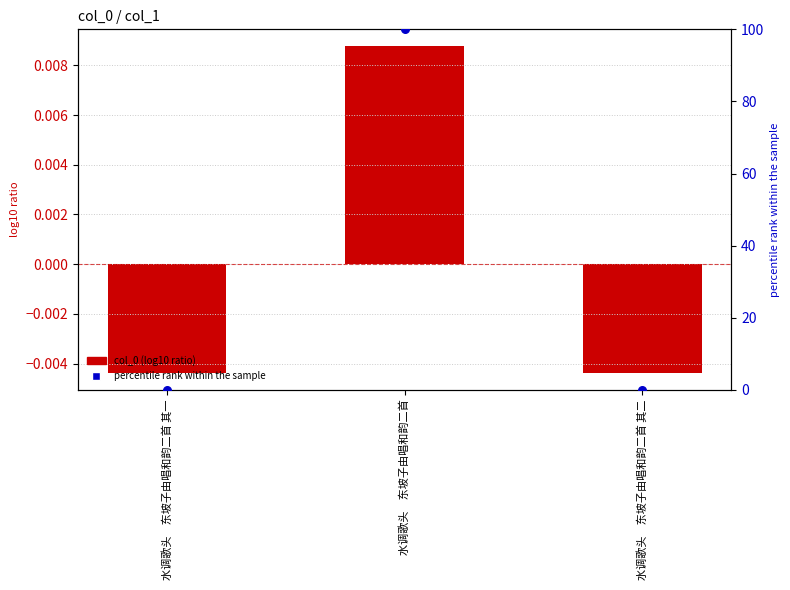

At which category is the sum across all series the highest?

水调歌头　东坡子由唱和韵二首